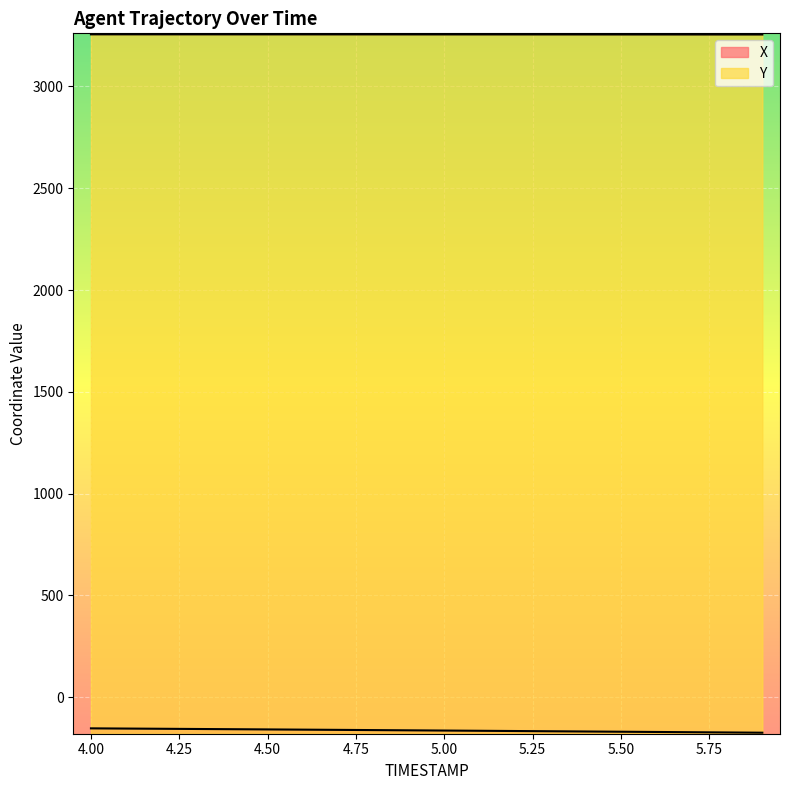

Reading left to right, extract all data points from this chart.

X: 4.0=-153.1	4.1=-154.1	4.2=-155.1	4.3=-156.2	4.4=-157.3	4.5=-158.3	4.6=-159.4	4.7=-160.5	4.8=-161.6	4.9=-162.7	5.0=-163.9	5.1=-165.0	5.2=-166.2	5.3=-167.3	5.4=-168.5	5.5=-169.7	5.6=-170.8	5.7=-172.0	5.8=-173.2	5.9=-174.4
Y: 4.0=3256.0	4.1=3255.9	4.2=3255.9	4.3=3255.8	4.4=3255.8	4.5=3255.8	4.6=3255.7	4.7=3255.7	4.8=3255.6	4.9=3255.6	5.0=3255.5	5.1=3255.5	5.2=3255.4	5.3=3255.4	5.4=3255.3	5.5=3255.3	5.6=3255.2	5.7=3255.2	5.8=3255.2	5.9=3255.1